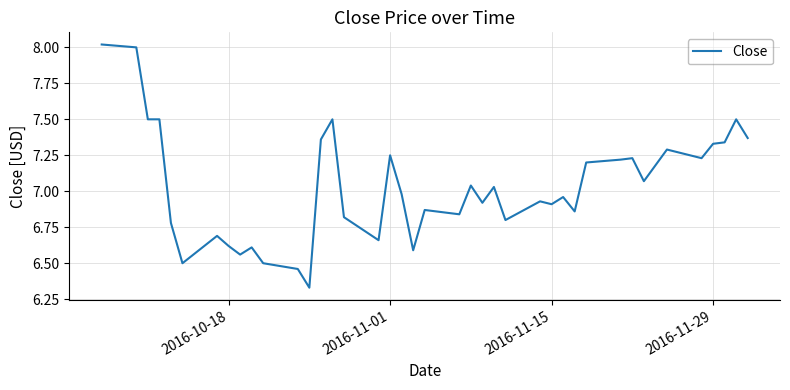

What is the difference between the maximum and minimum values?

1.7